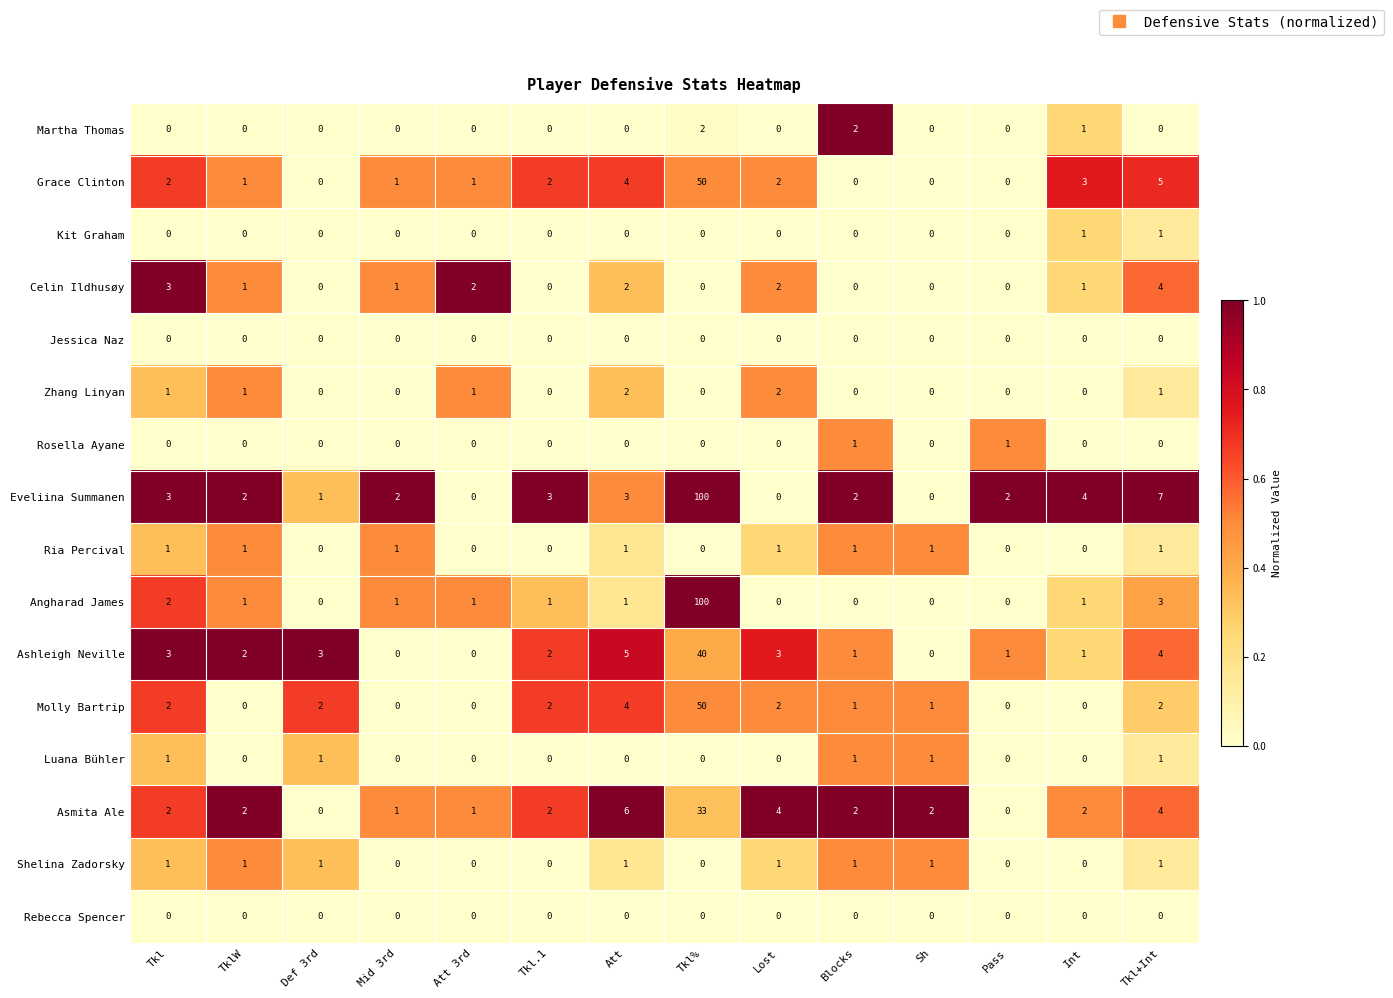

Between TklW and Pass, which series saw the biggest shift?

Asmita Ale